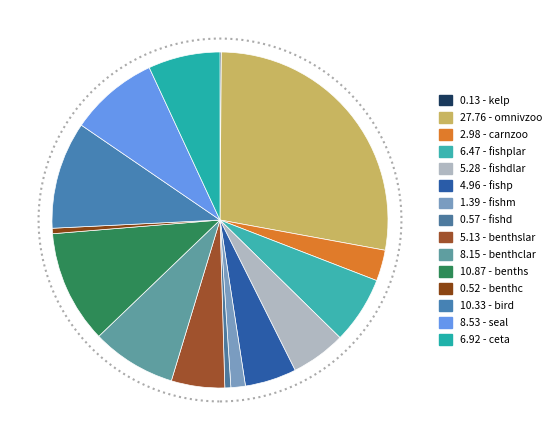

Is there any slice that represents more than half of the pie?

No